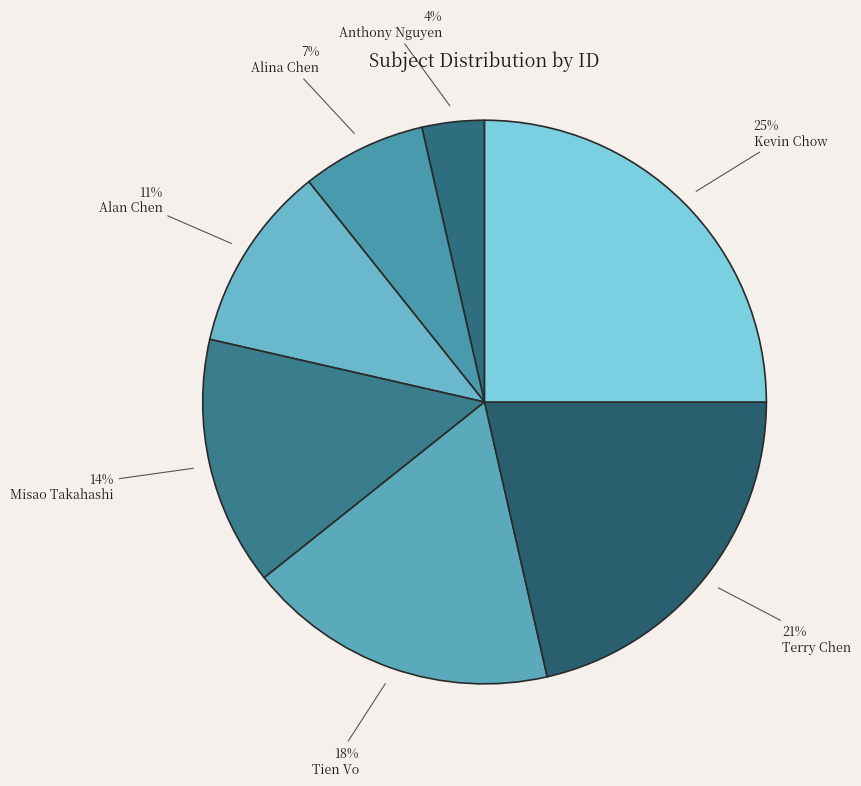

How many slices are in this pie chart?

7